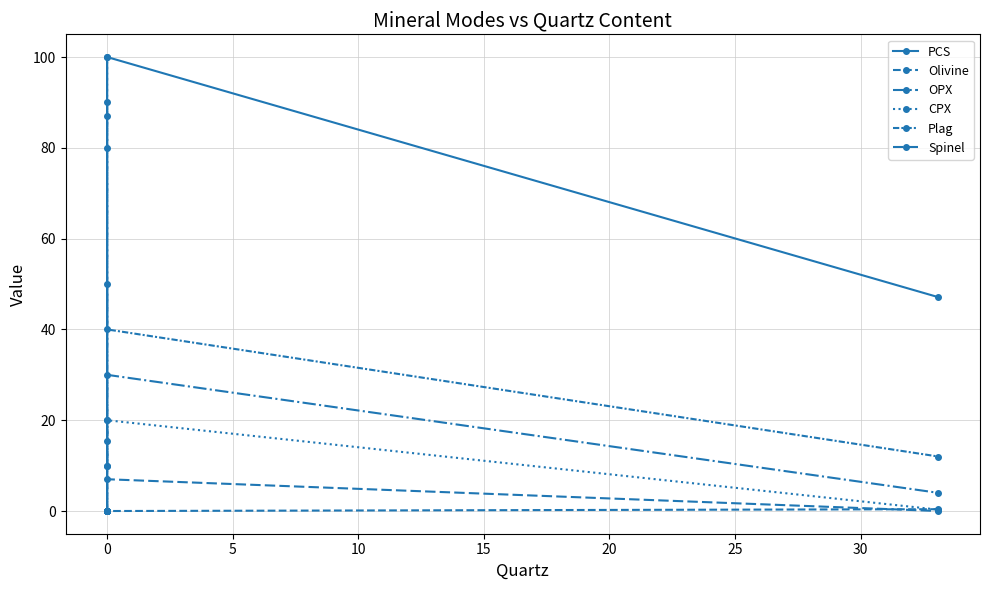

The value of Olivine at 0 is -64.4. True or false?

False